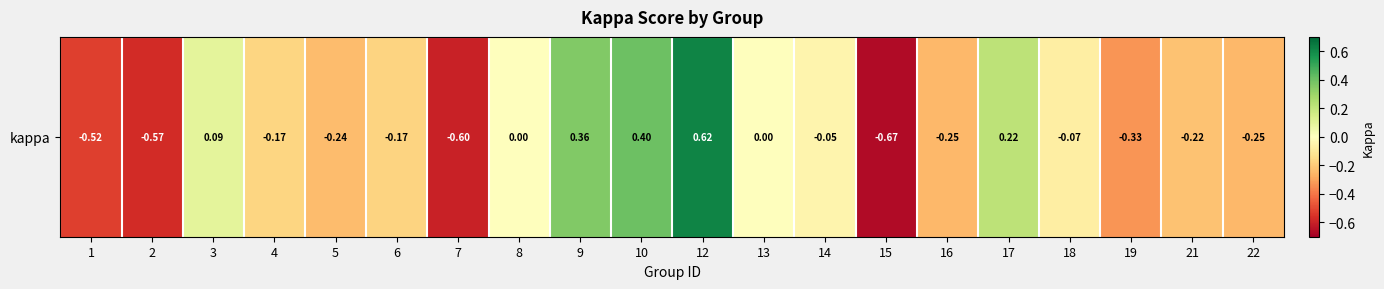

How many values are below zero?

13